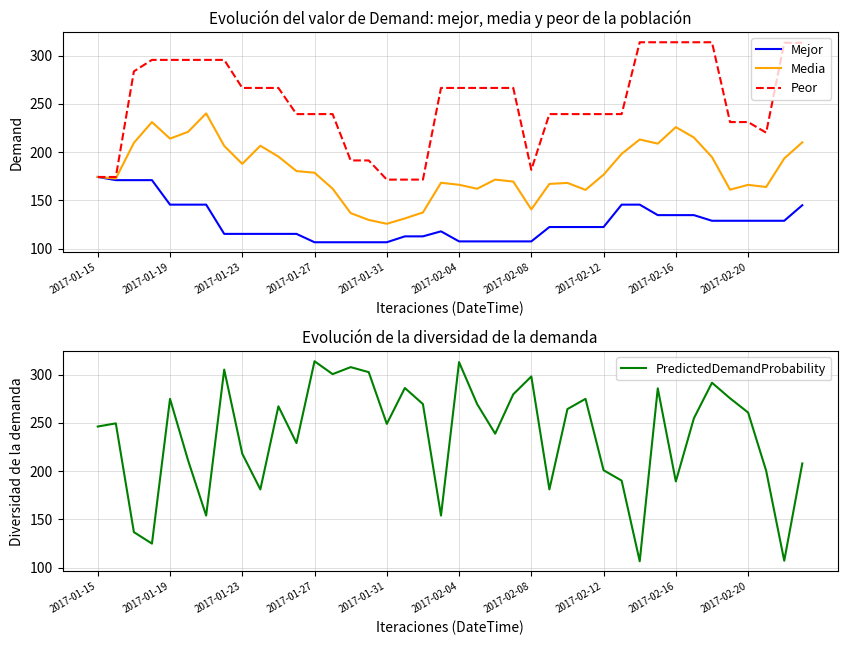

Is it true that Peor equals 171.4 at 2017-01-31?

True